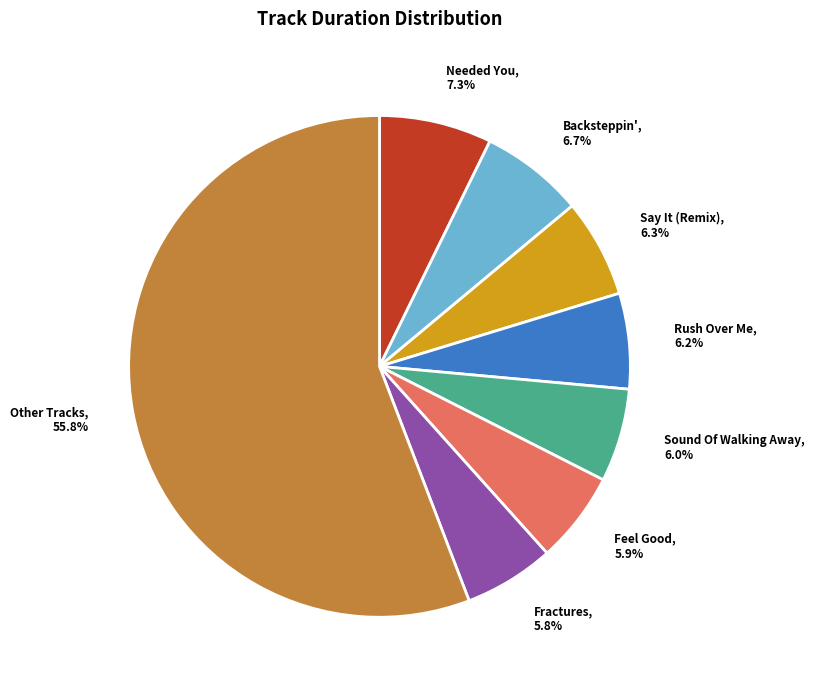

Which slice is the largest?

Other Tracks, 55.8%